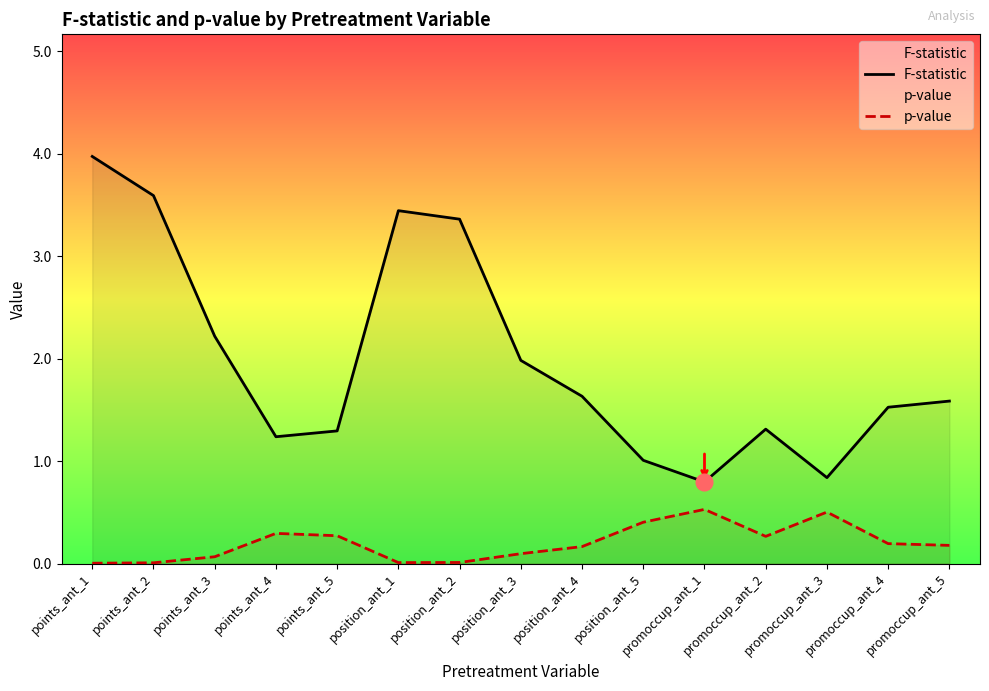

What position from the right is position_ant_5?

6